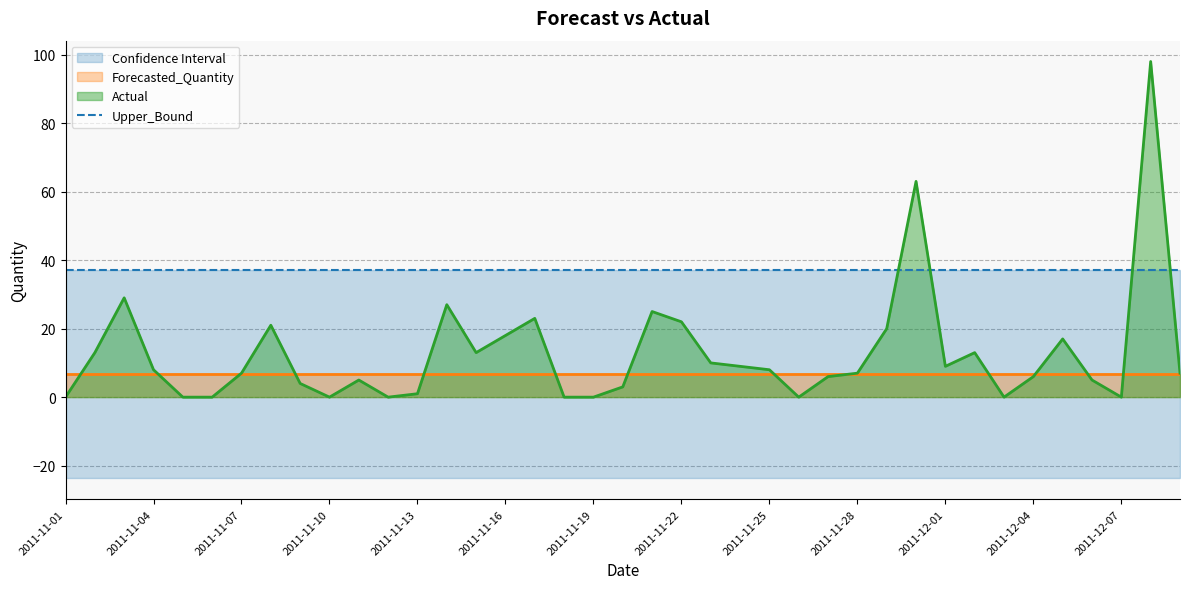

The value of Forecasted_Quantity at 2011-11-06 is 6.7. True or false?

True